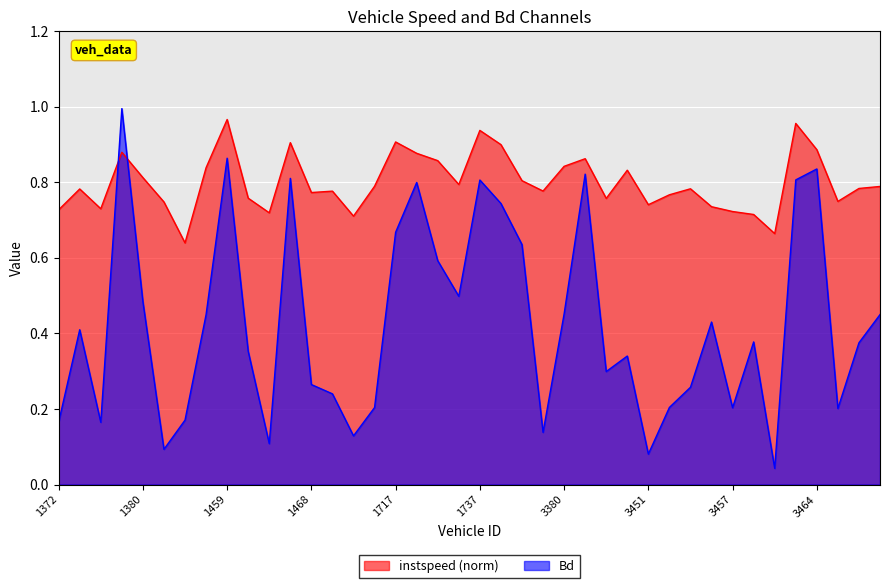

What is the label of the 34th point from the left?

3458.0